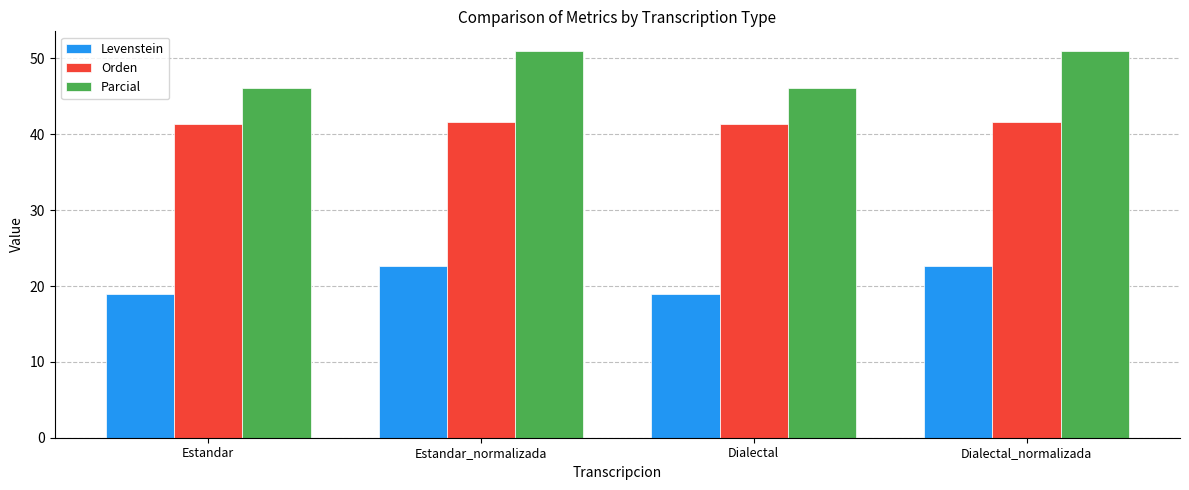

What is the difference between the maximum and second lowest values in the Levenstein series?

3.6